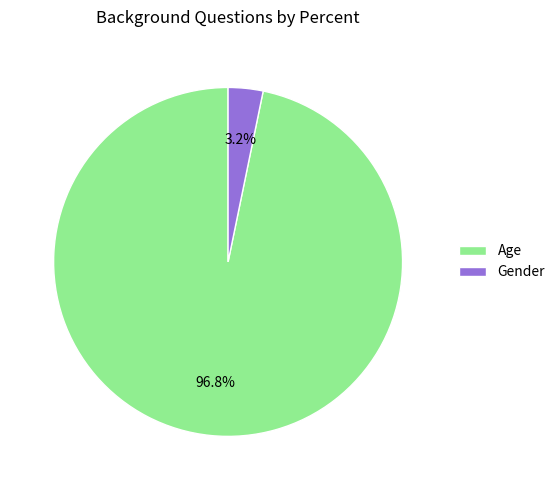

Which slice is the largest?

Age